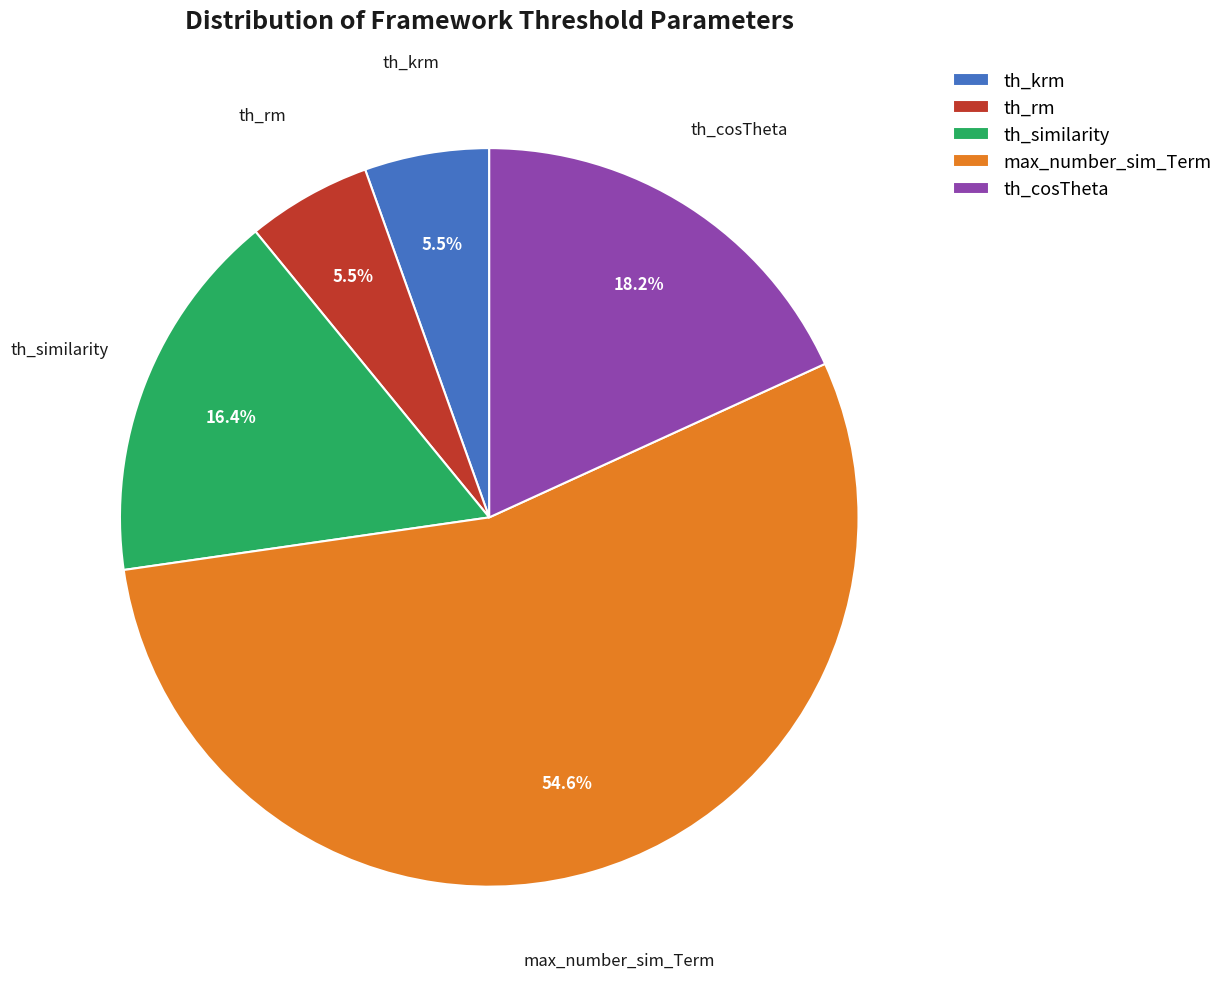

How many slices are in this pie chart?

5